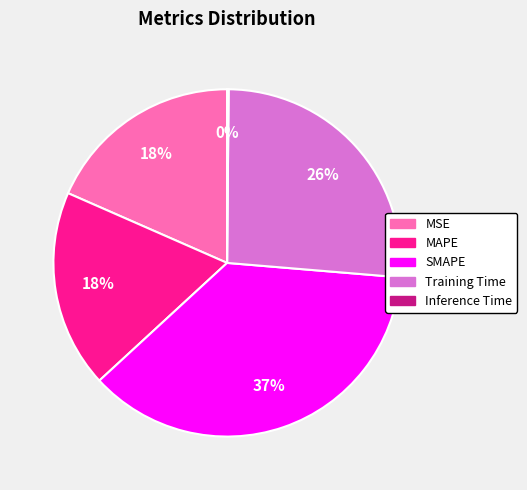

Is it true that Training Time is 32% of the pie?

False